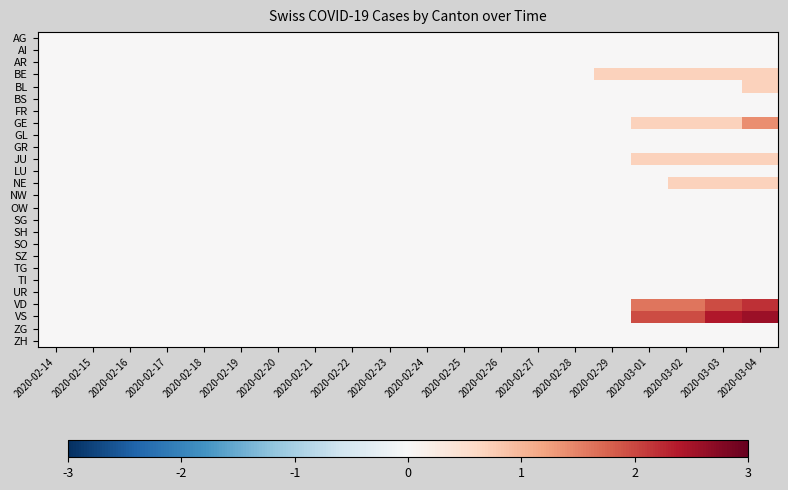

At which category is the sum across all series the highest?

2020-03-04